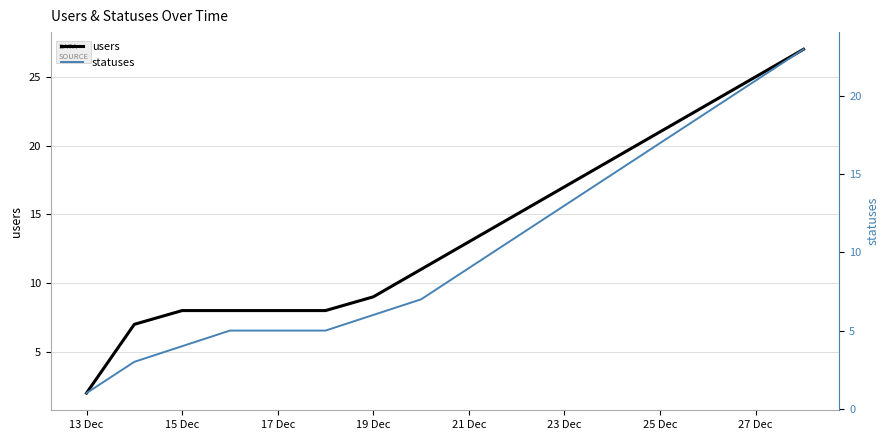

List the series in order of their overall mean, lowest first.

statuses, users